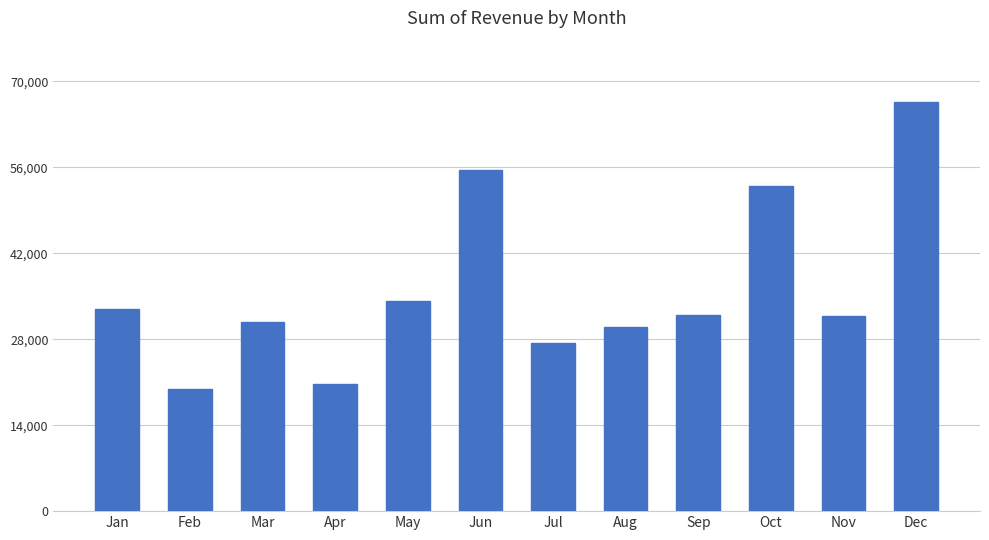

Are the bars horizontal?

No